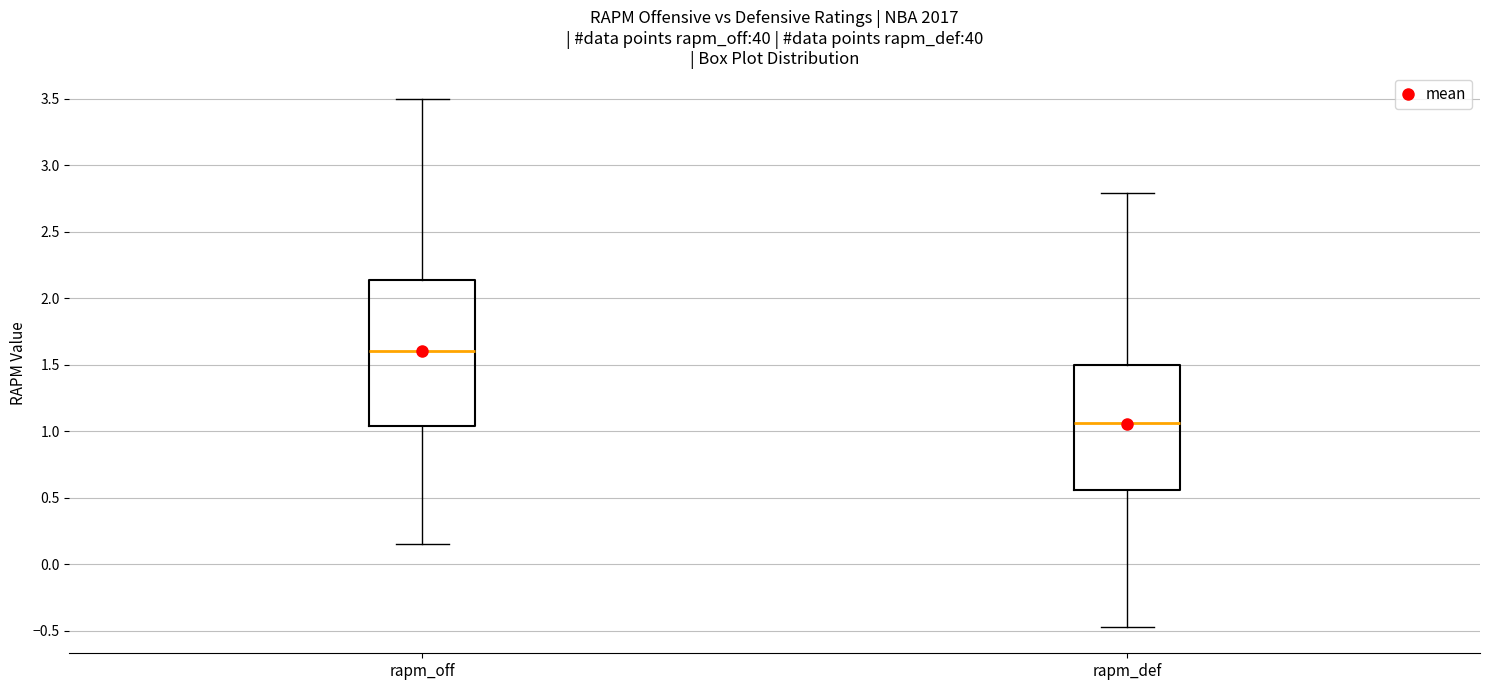

Reading left to right, read every box against the y-axis: the position of its median line, the range the box covers, and the ends of its whiskers. The values are not printed on the chart, so give them approximately, as read against the axis.

rapm_off: median 1.60, box 1.05 to 2.15, whiskers 0.15 to 3.50
rapm_def: median 1.05, box 0.55 to 1.50, whiskers -0.45 to 2.80